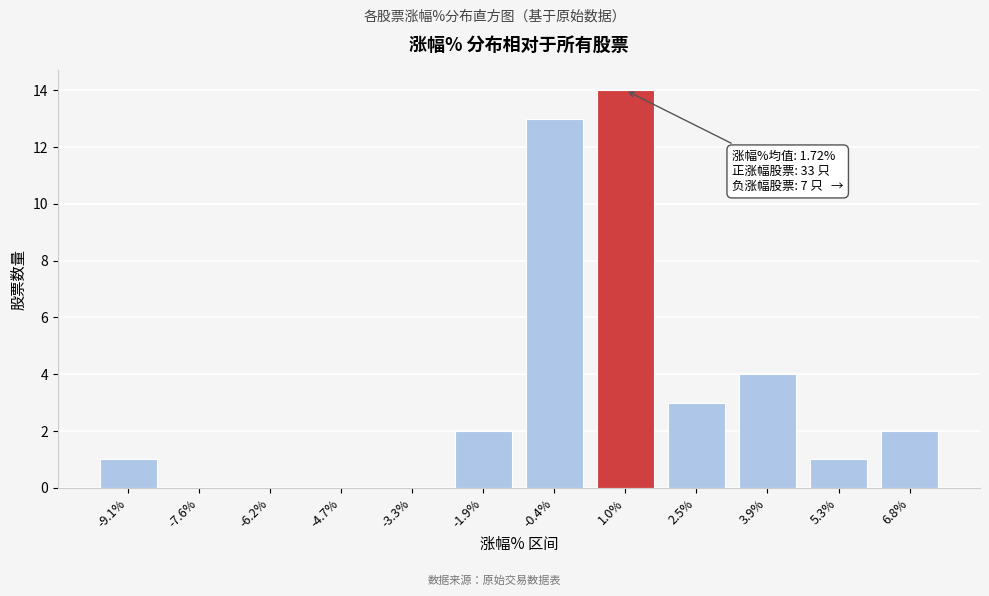

Reading right to left, list all the values displayed in this chart.

6.8%=2	5.3%=1	3.9%=4	2.5%=3	1.0%=14	-0.4%=13	-1.9%=2	-3.3%=0	-4.7%=0	-6.2%=0	-7.6%=0	-9.1%=1